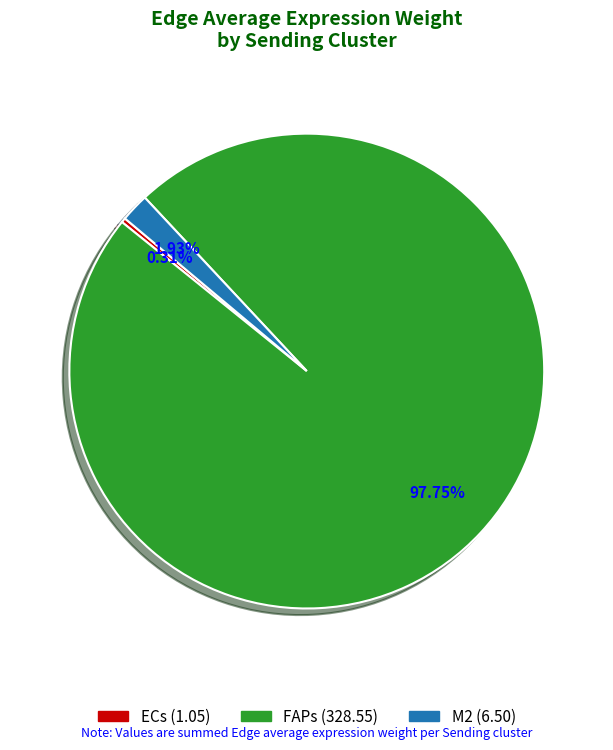

Which slice is the largest?

FAPs